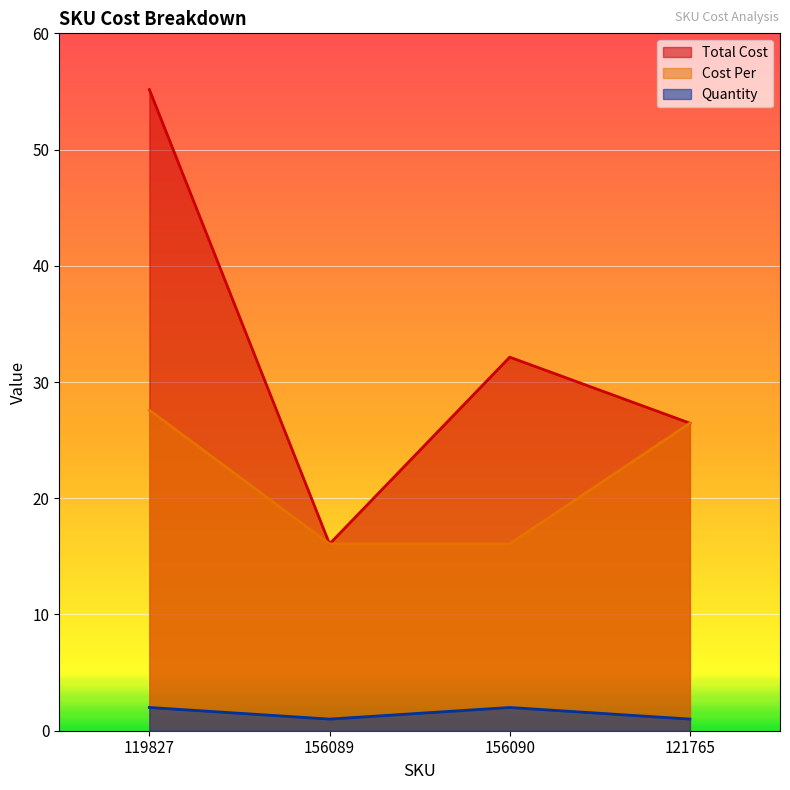

Which series has the widest spread of values?

Total Cost